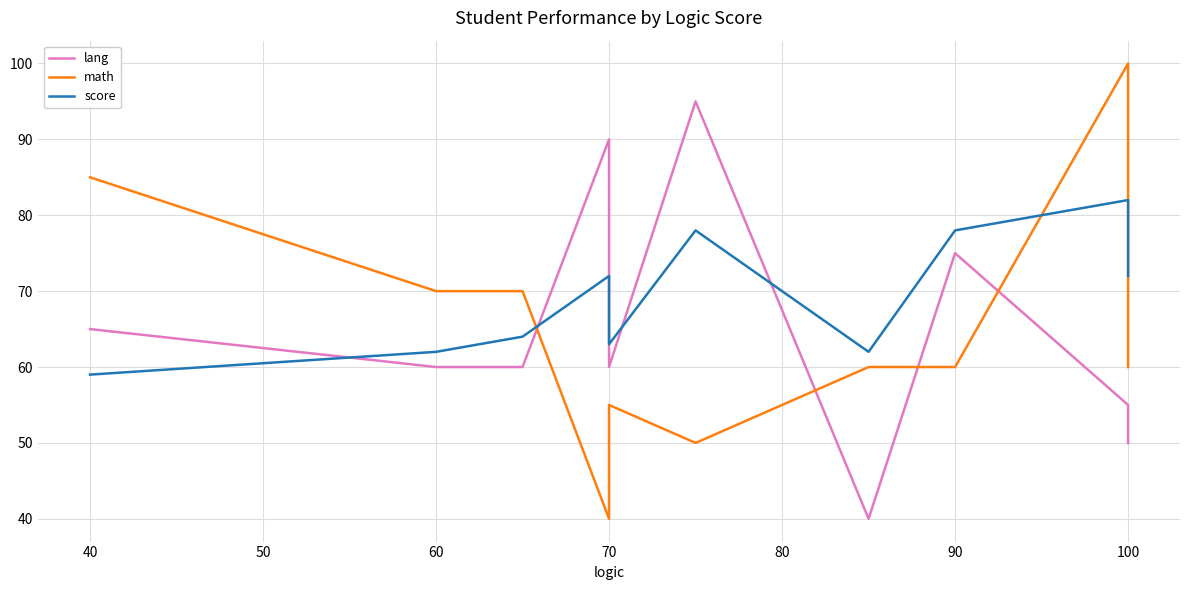

How many intersections are there between math and score?

3